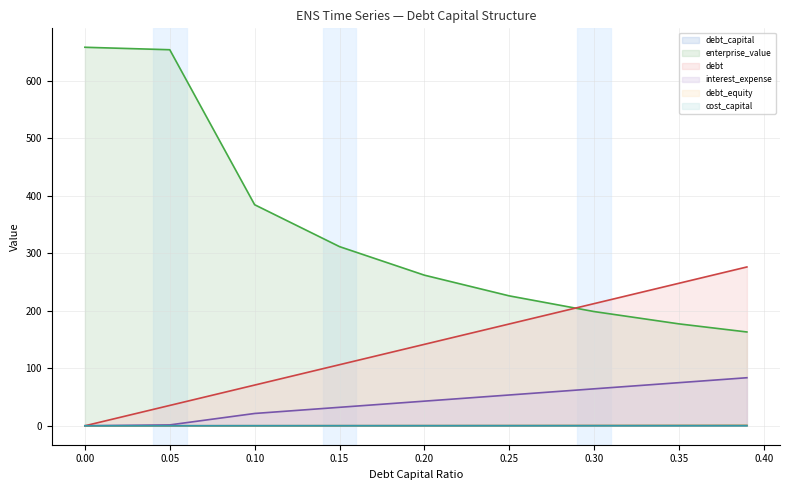

What is the greatest value displayed?

658.0